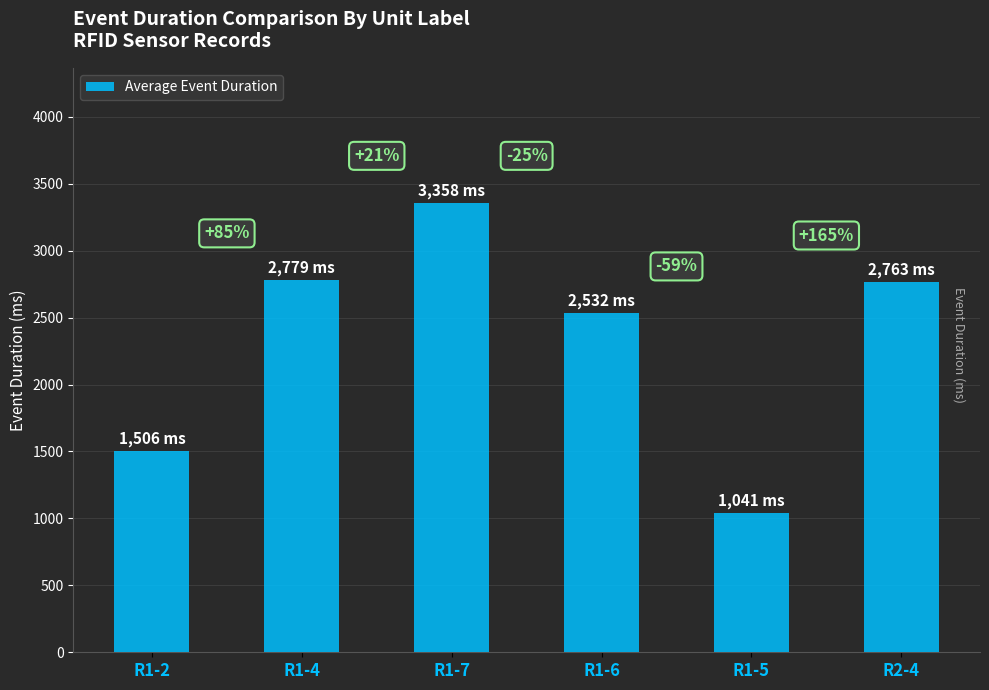

List the labels in order of value, smallest first.

R1-5, R1-2, R1-6, R2-4, R1-4, R1-7